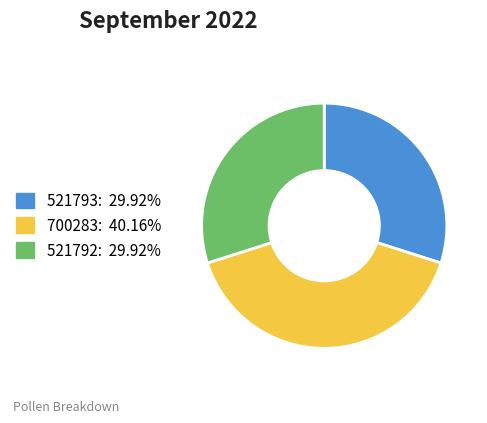

What is the ratio of the value at 521793 to the value at 521792?

1.0